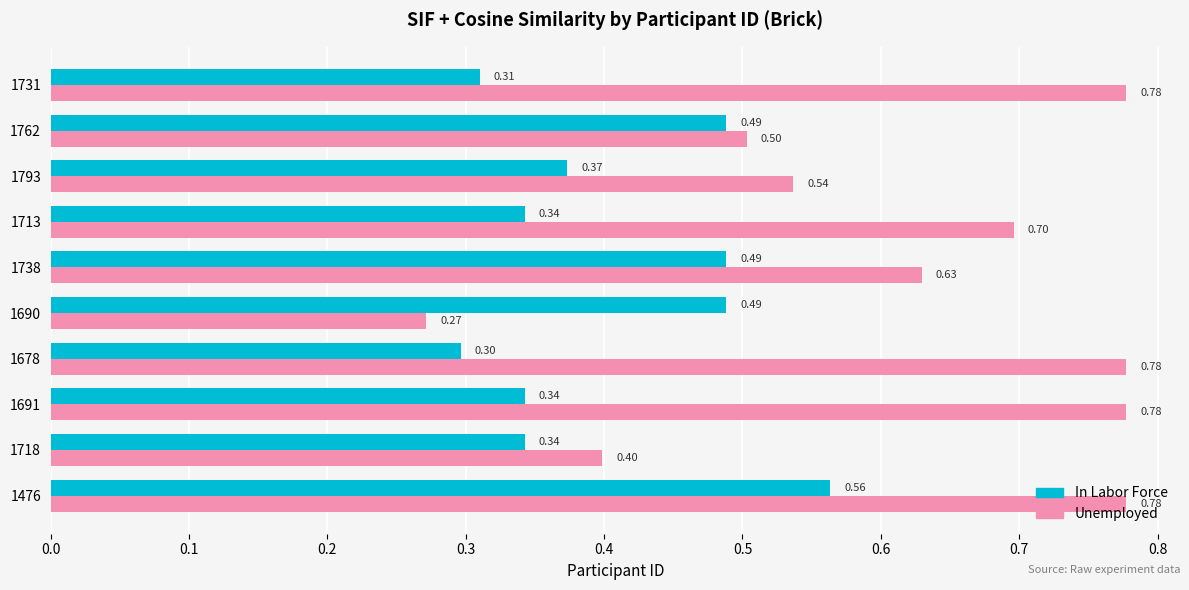

What is the average value of the In Labor Force series?

0.4